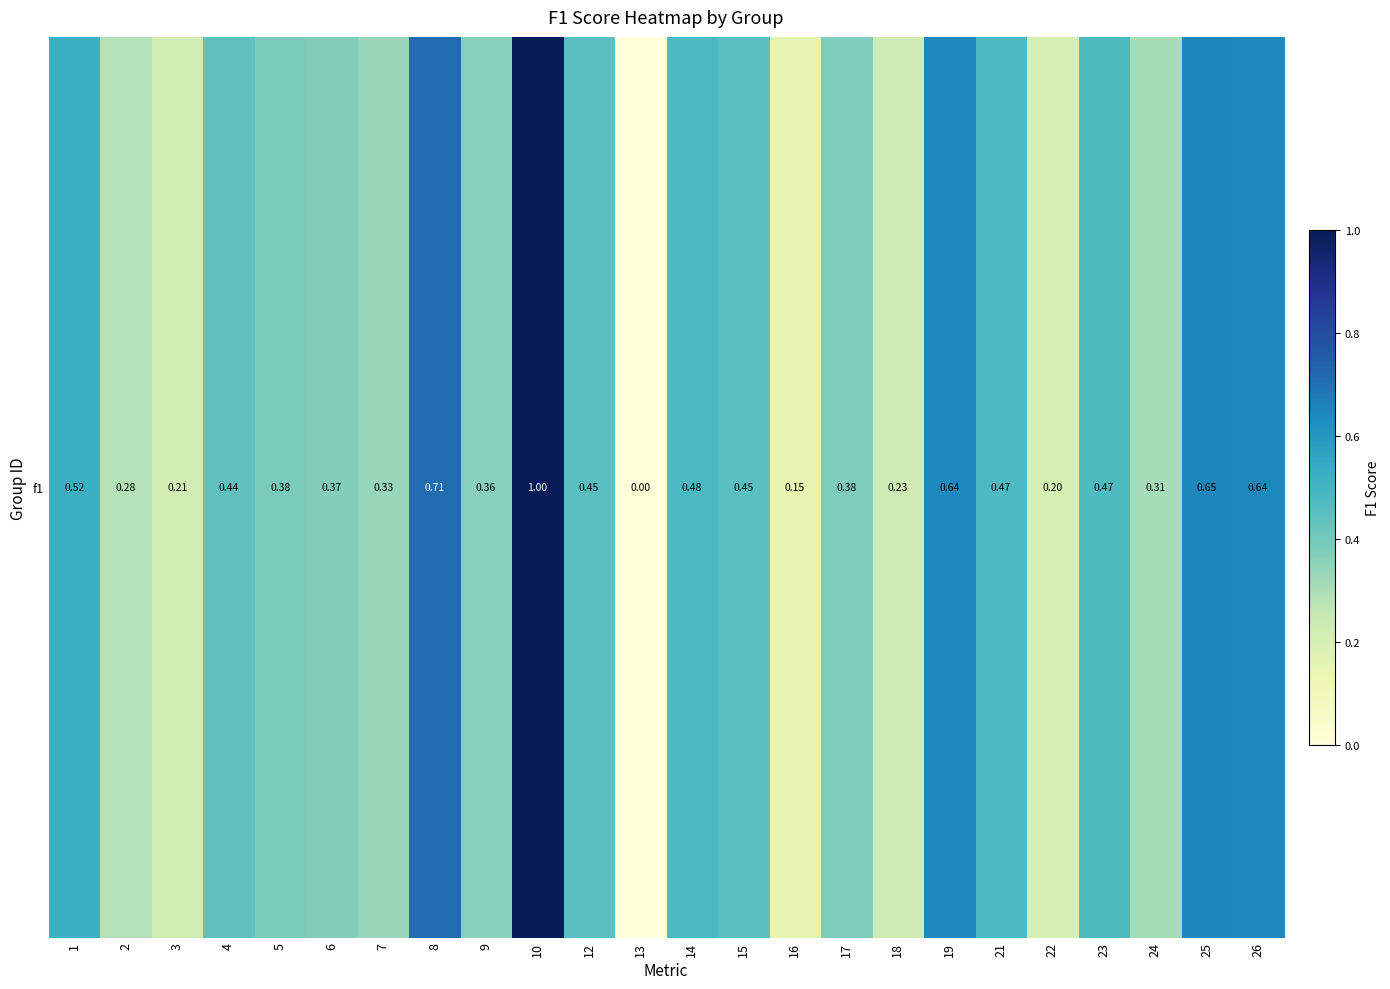

How many values are between 0 and 1?

24